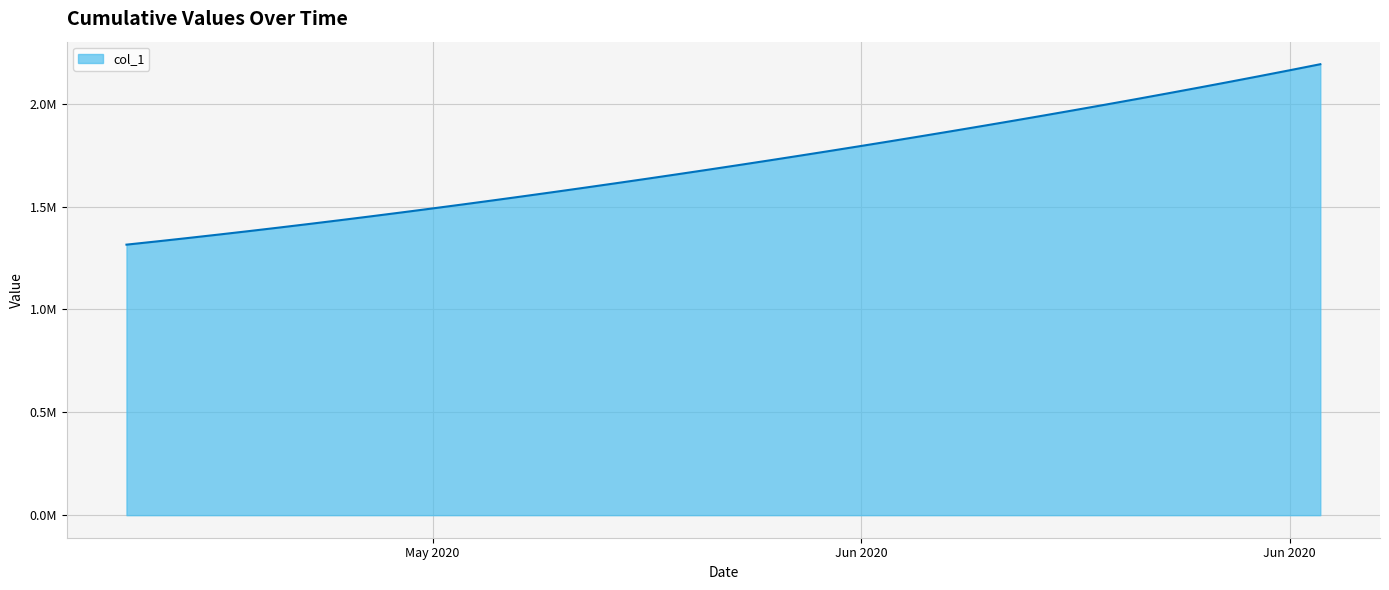

Does the chart have visible grid lines?

Yes